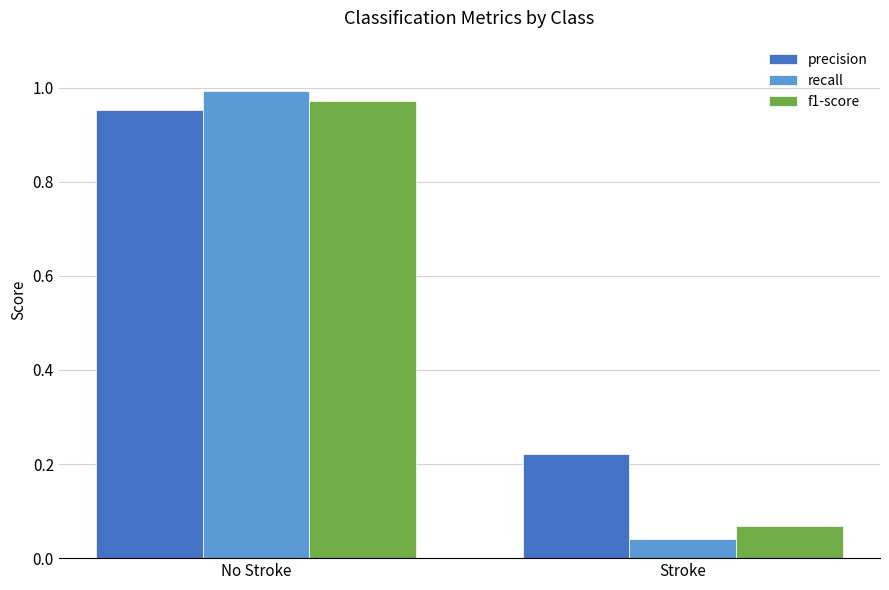

Rank the categories by recall value from highest to lowest.

No Stroke, Stroke